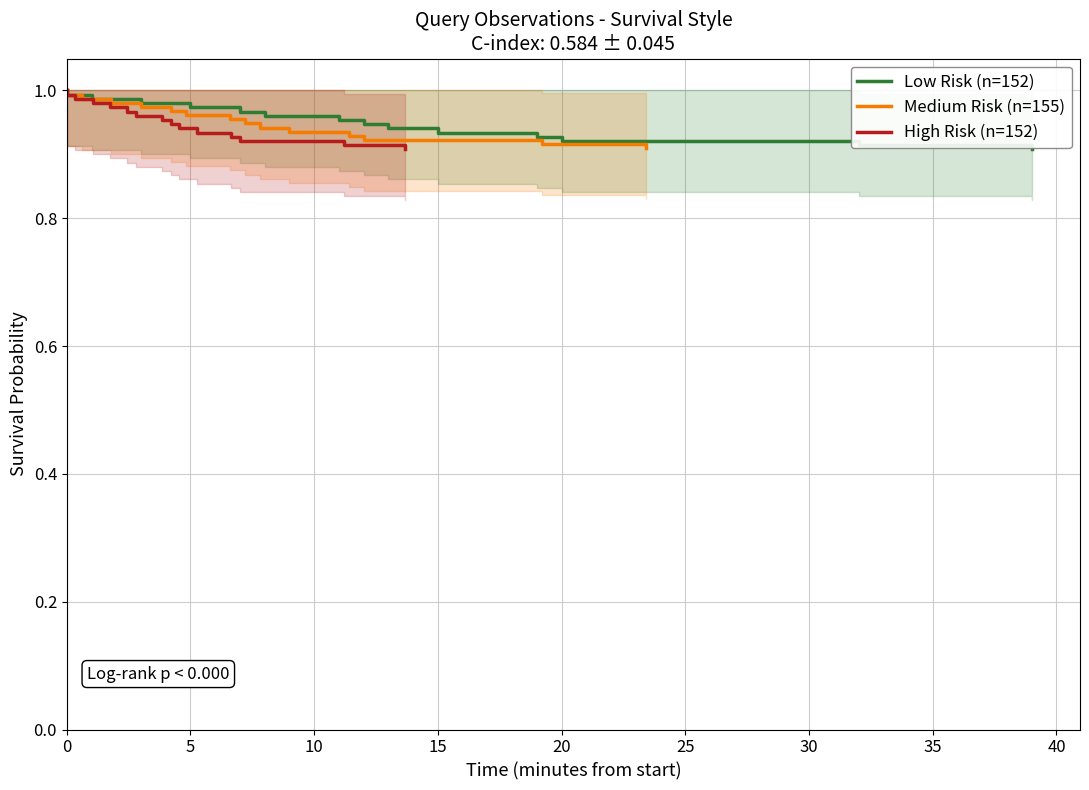

At how many categories does at least one series exceed 0?

15